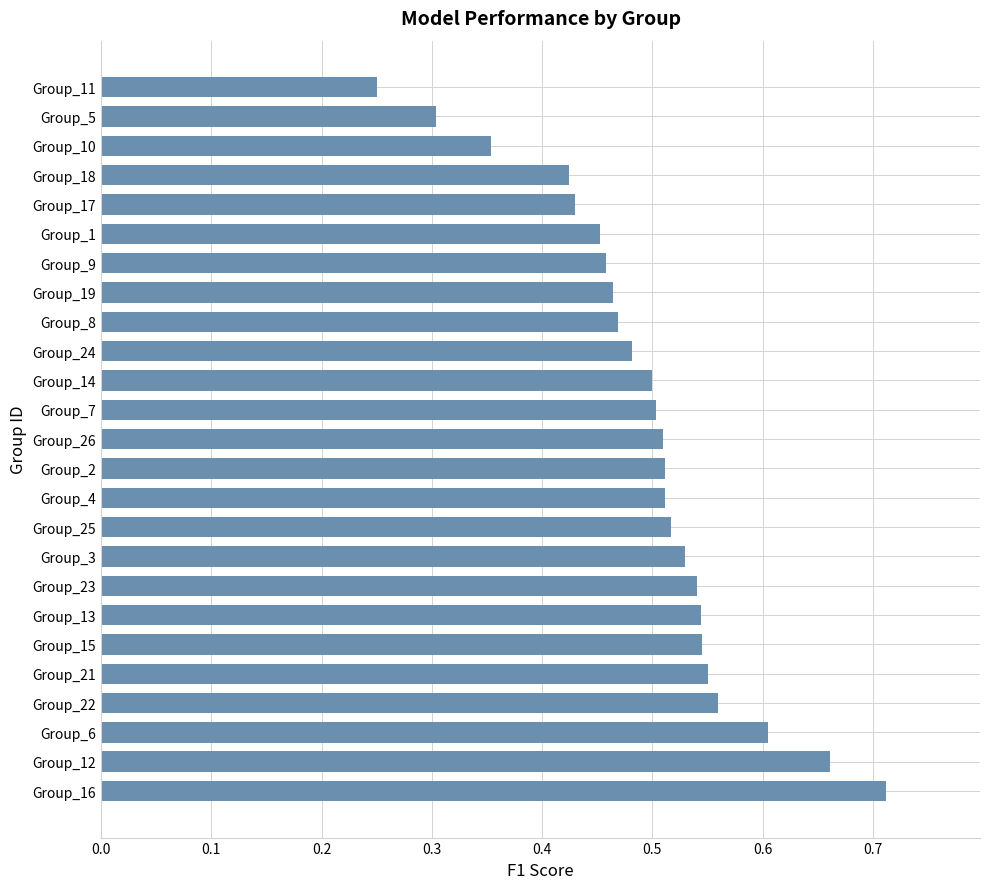

What is the sum of all values?

12.4